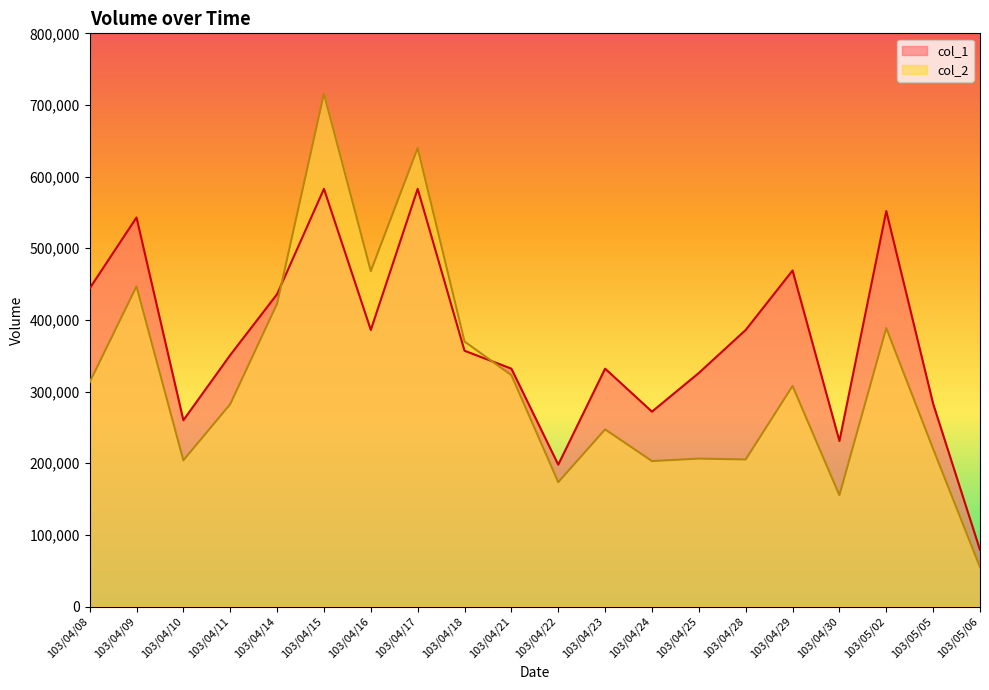

True or false: col_2 has more than 2 interior local peaks.

True